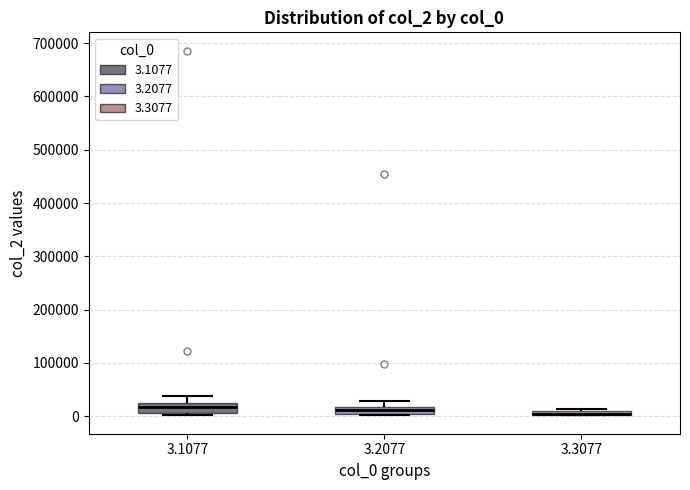

Where is the lower edge of the box at x = 3.1077 on the y-axis? The values are not printed on the chart, so give them approximately, as read against the axis.

10000